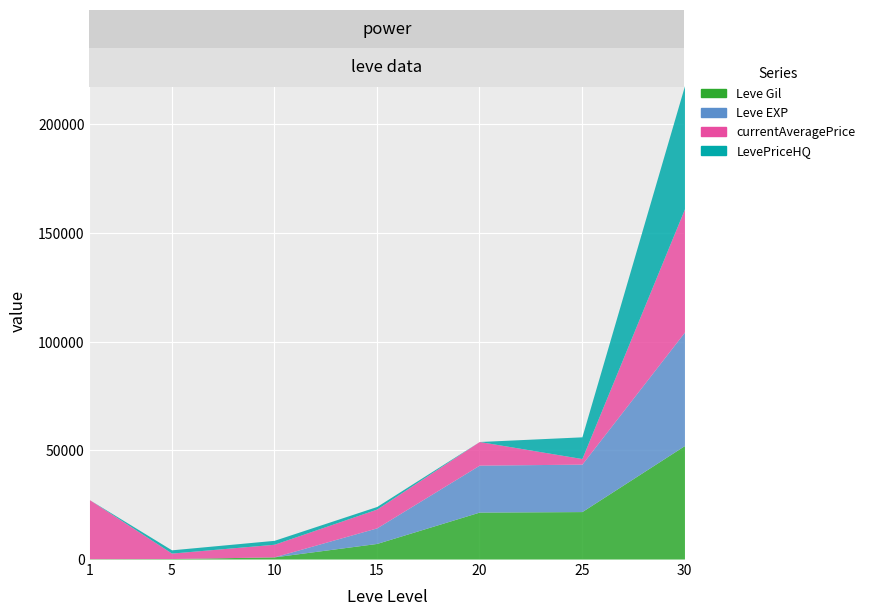

True or false: LevePriceHQ has more than 1 points higher than both neighbors.

False